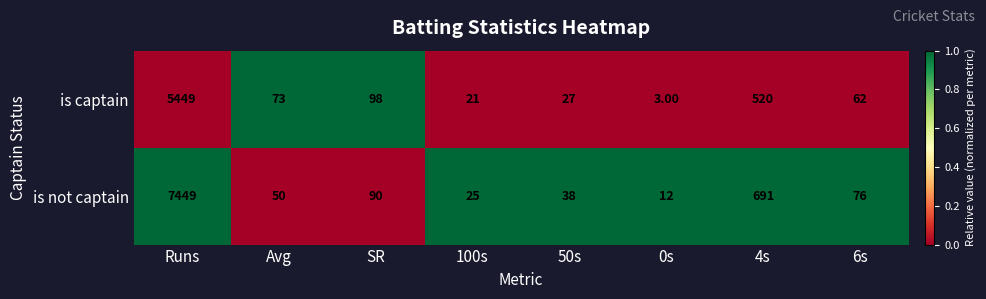

What is the maximum value shown in the chart?

7449